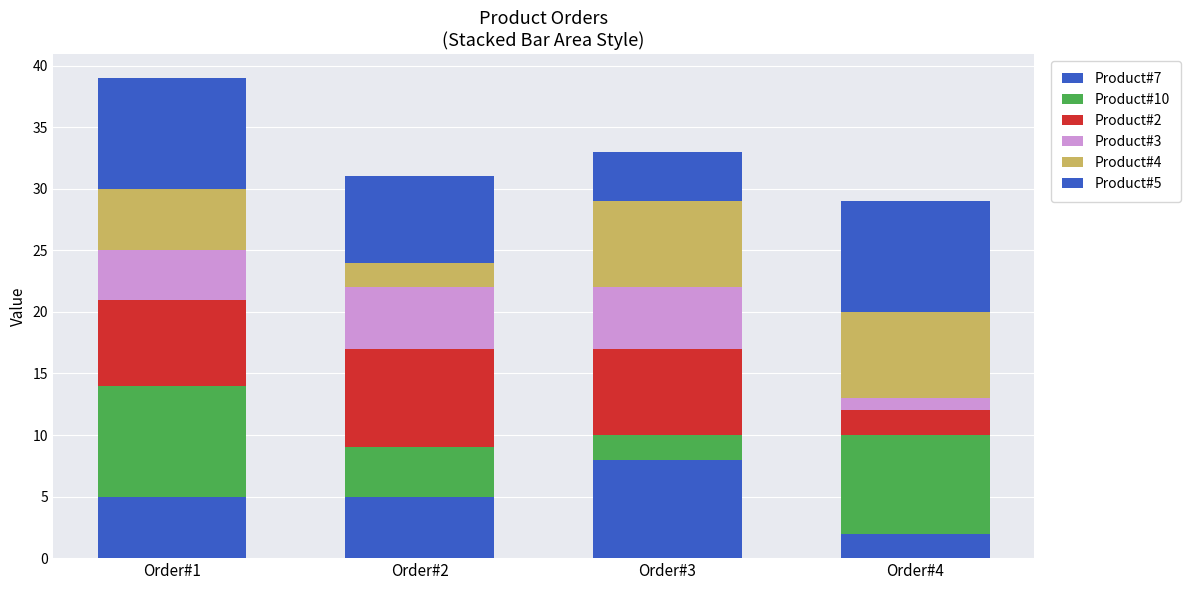

Count the number of categories in the chart.

4